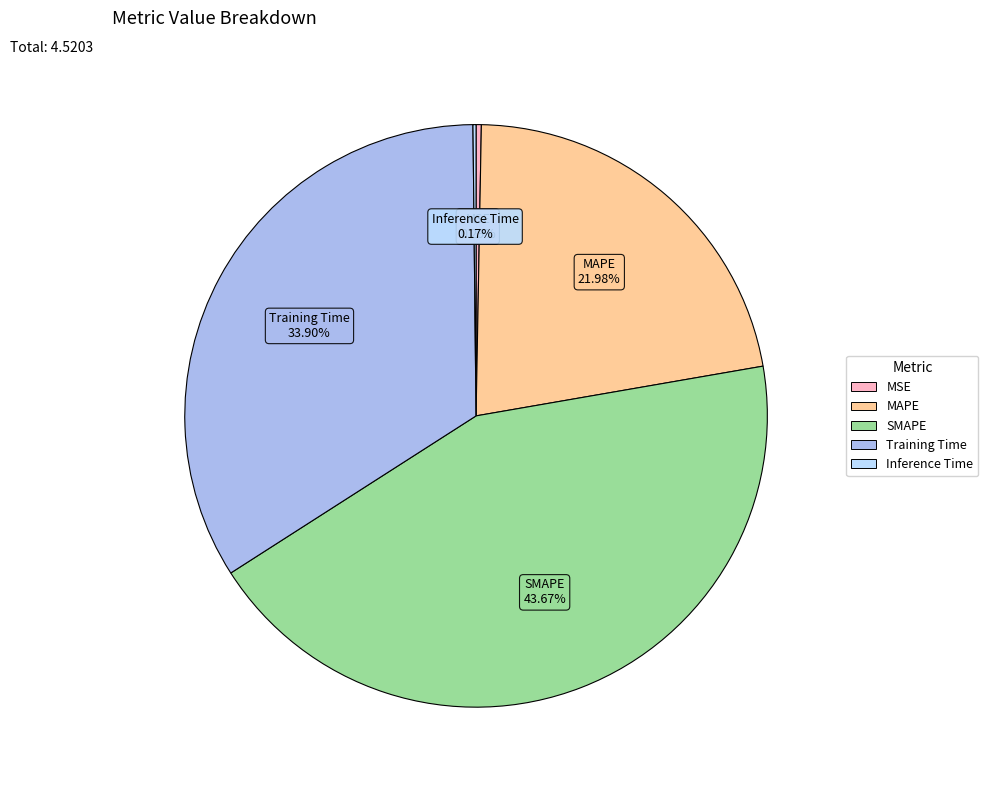

Which slice is the largest?

SMAPE